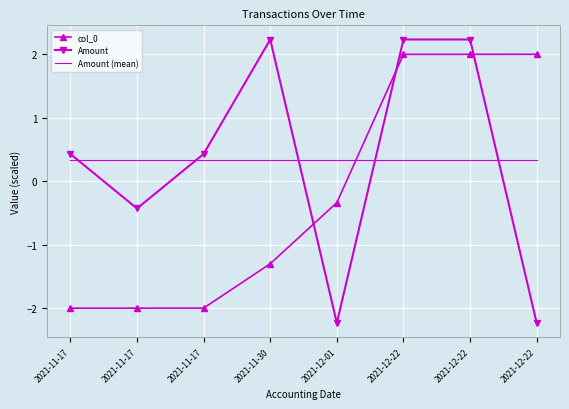

Which series has the widest spread of values?

Amount